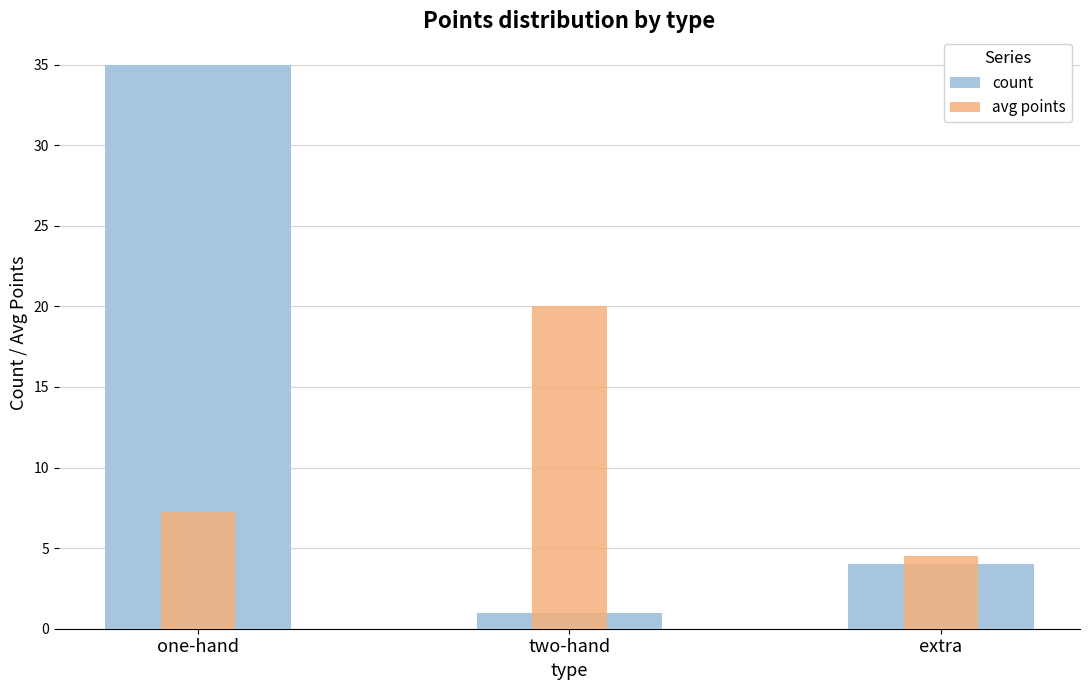

Which category has the highest value in the avg points series?

two-hand